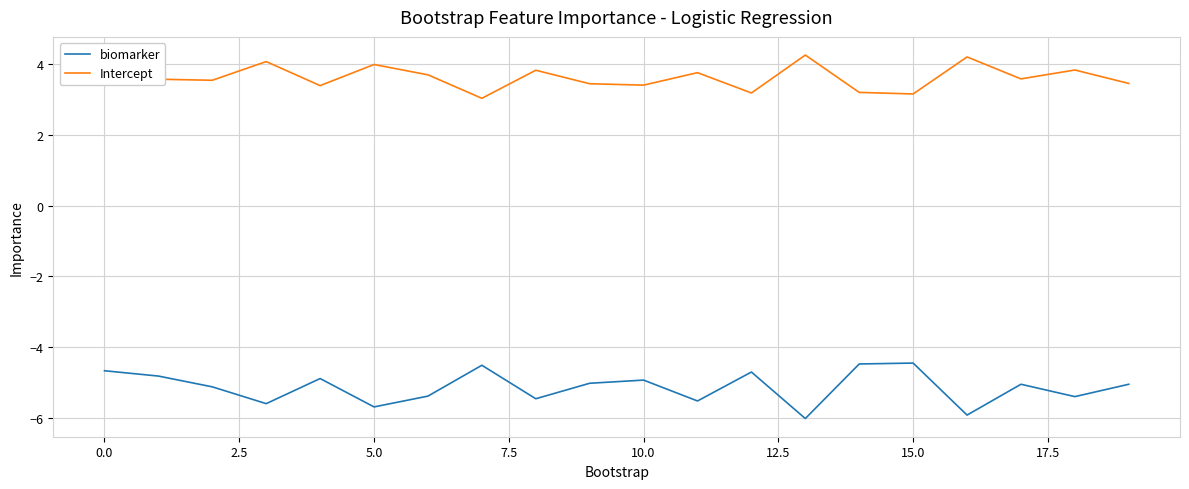

Rank the series by their maximum value, from lowest to highest.

biomarker, Intercept